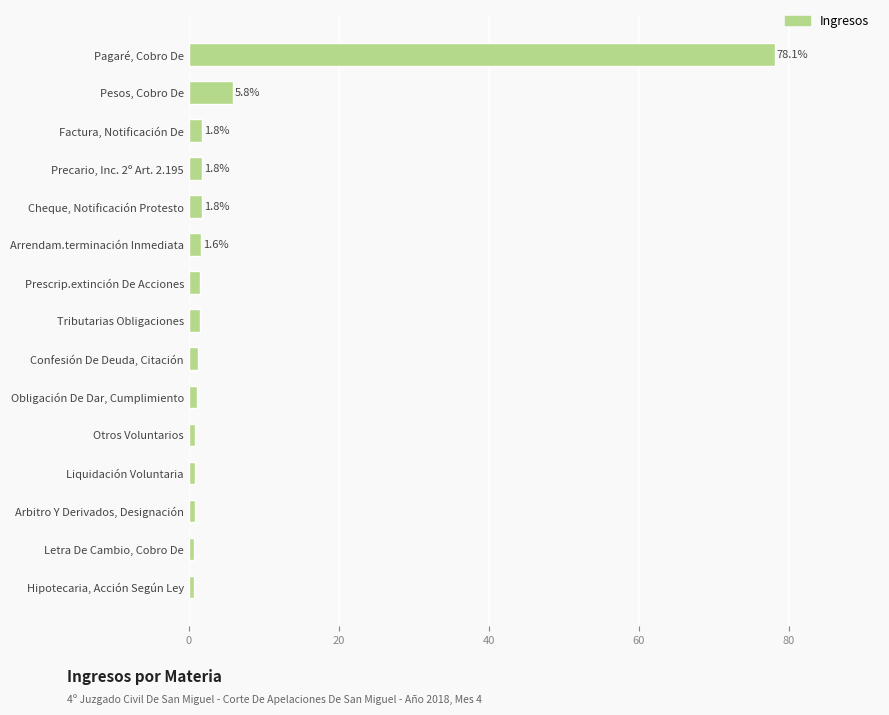

Is it true that the value at Pagaré, Cobro De is 78.1?

True